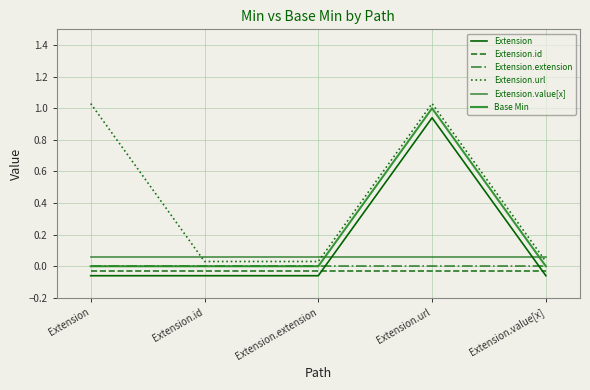

Reading left to right, what are all the values shown in this chart?

Extension: Extension=-0.1	Extension.id=-0.1	Extension.extension=-0.1	Extension.url=0.9	Extension.value[x]=-0.1
Extension.id: Extension=-0.0	Extension.id=-0.0	Extension.extension=-0.0	Extension.url=-0.0	Extension.value[x]=-0.0
Extension.extension: Extension=0.0	Extension.id=0.0	Extension.extension=0.0	Extension.url=0.0	Extension.value[x]=0.0
Extension.url: Extension=1.0	Extension.id=0.0	Extension.extension=0.0	Extension.url=1.0	Extension.value[x]=0.0
Extension.value[x]: Extension=0.1	Extension.id=0.1	Extension.extension=0.1	Extension.url=0.1	Extension.value[x]=0.1
Base Min: Extension=0.0	Extension.id=0.0	Extension.extension=0.0	Extension.url=1.0	Extension.value[x]=0.0